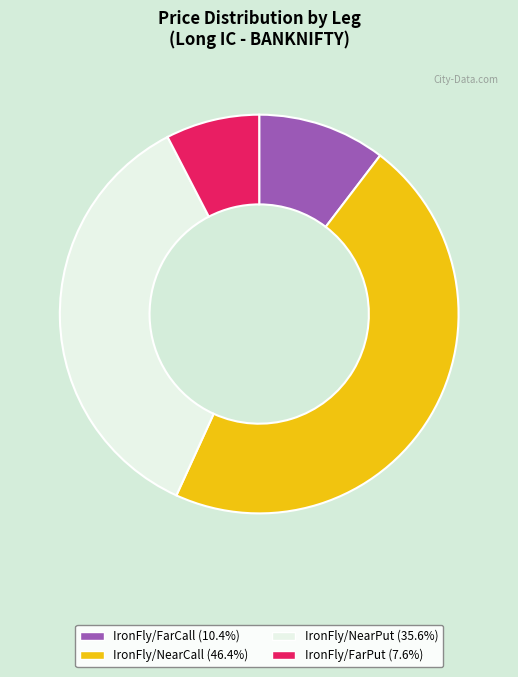

What is the ratio of the value at IronFly/NearCall to the value at IronFly/FarCall?

4.5